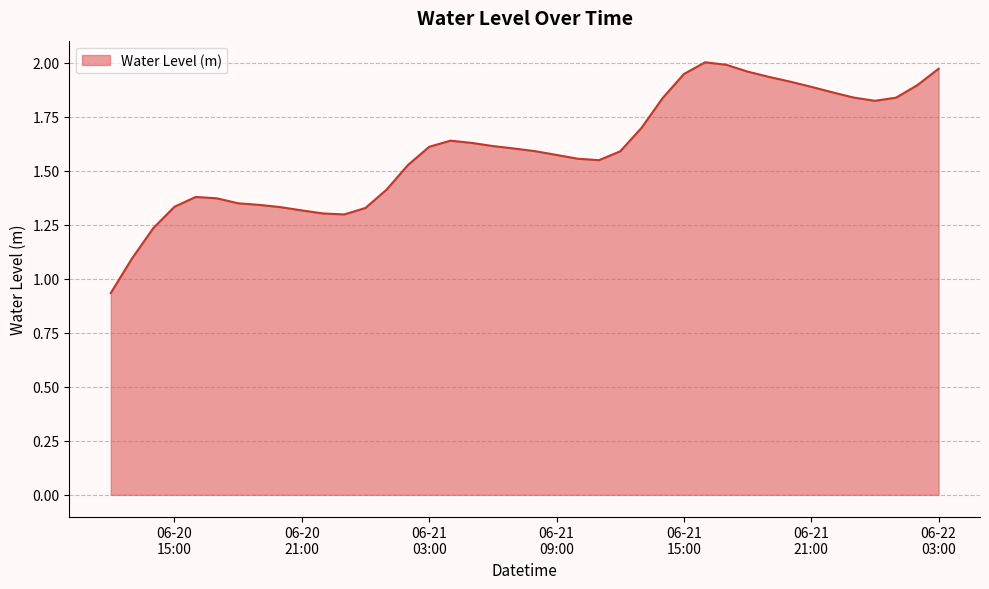

Does the chart display data point markers on the line(s)?

No